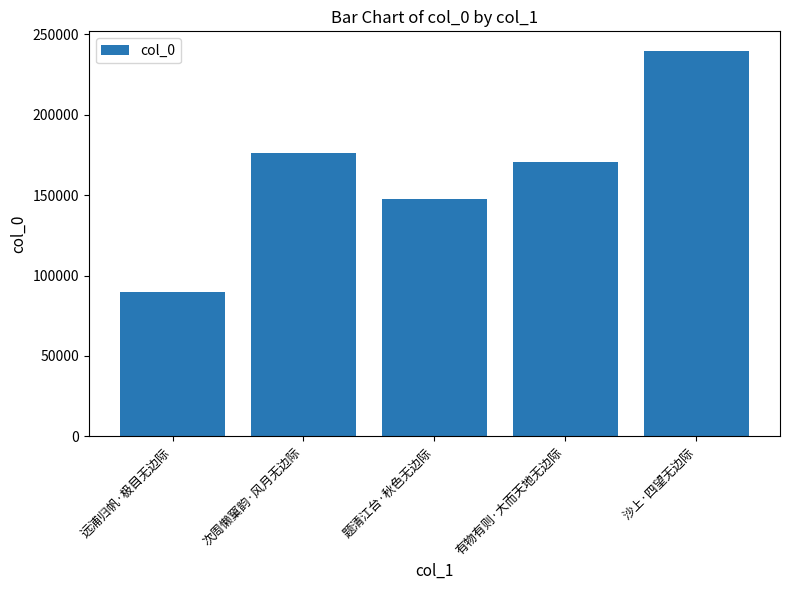

How many data points are less than 170644?

2